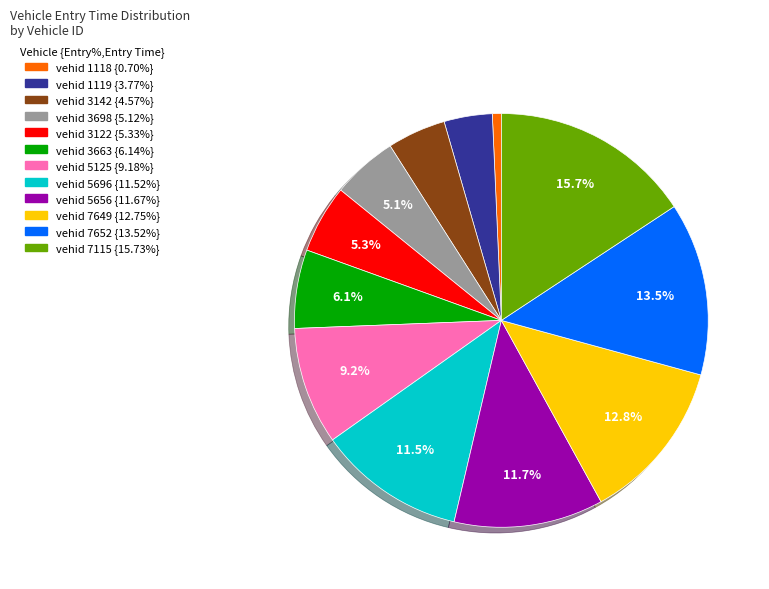

Does any single category account for the majority?

No